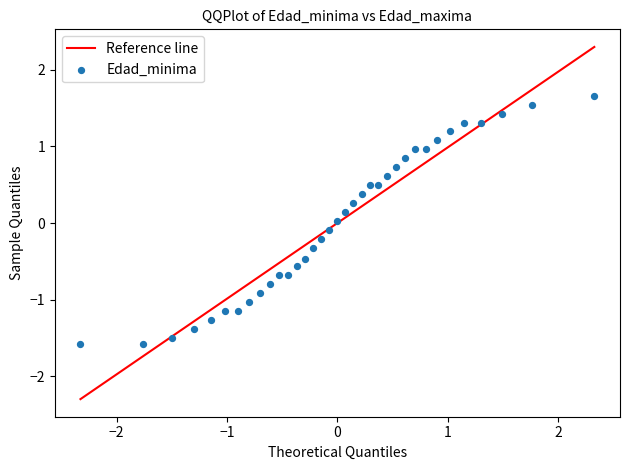

What is the range of X values (max minus min)?

4.7